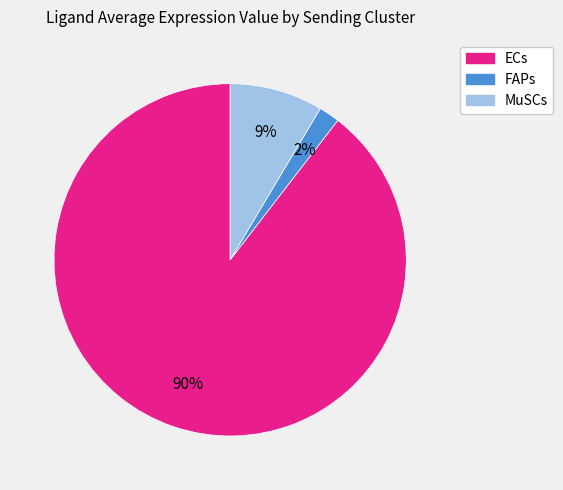

To the nearest percent, what is the average slice percentage?

33%